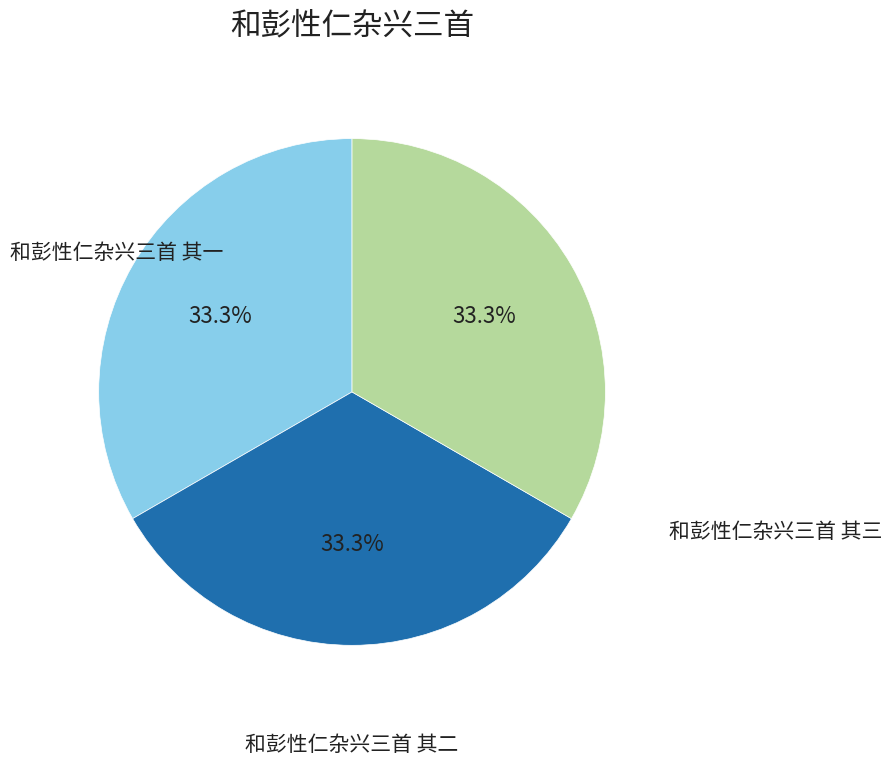

How many slices are in this pie chart?

3